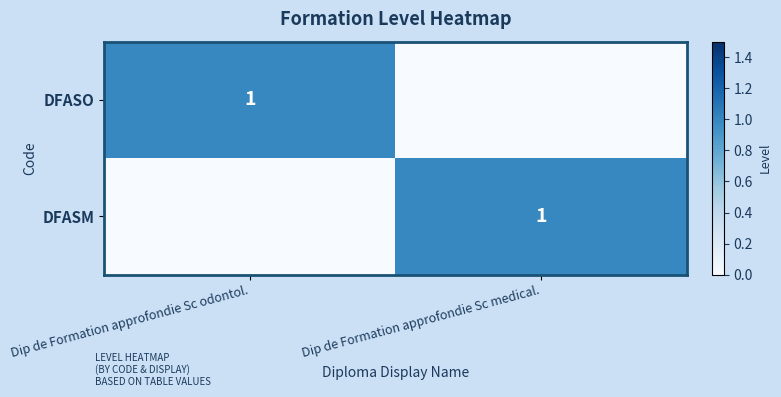

True or false: DFASM has a value of 2 at Dip de Formation approfondie Sc medical..

False